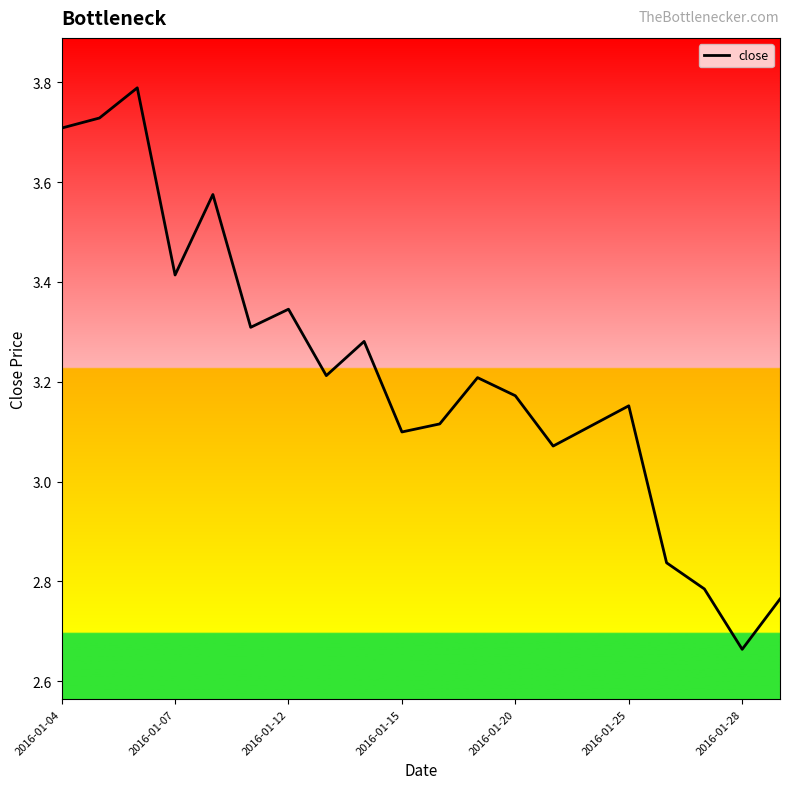

What is the difference between the maximum and minimum values?

1.1